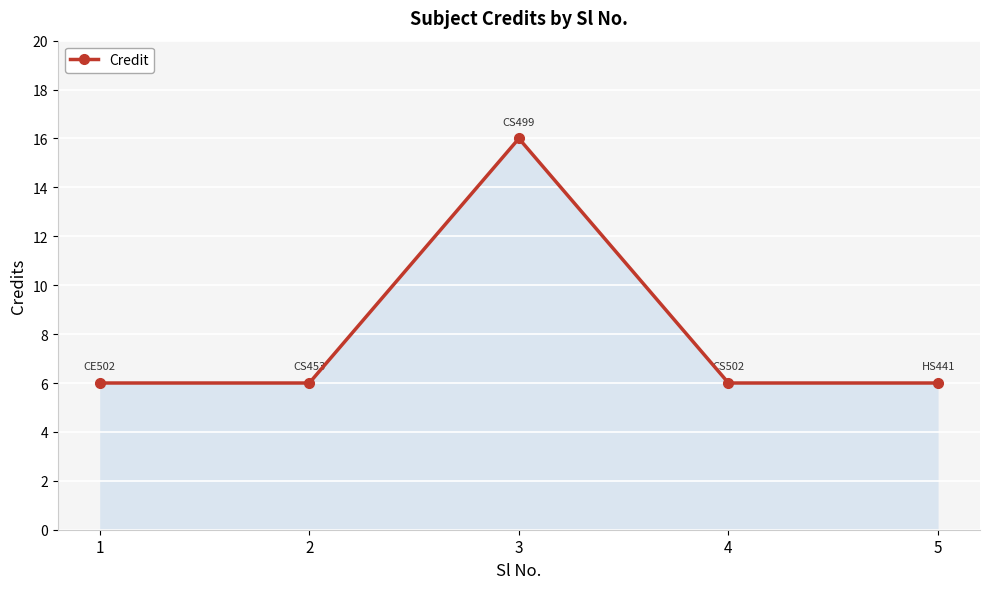

What is the maximum value shown in the chart?

16